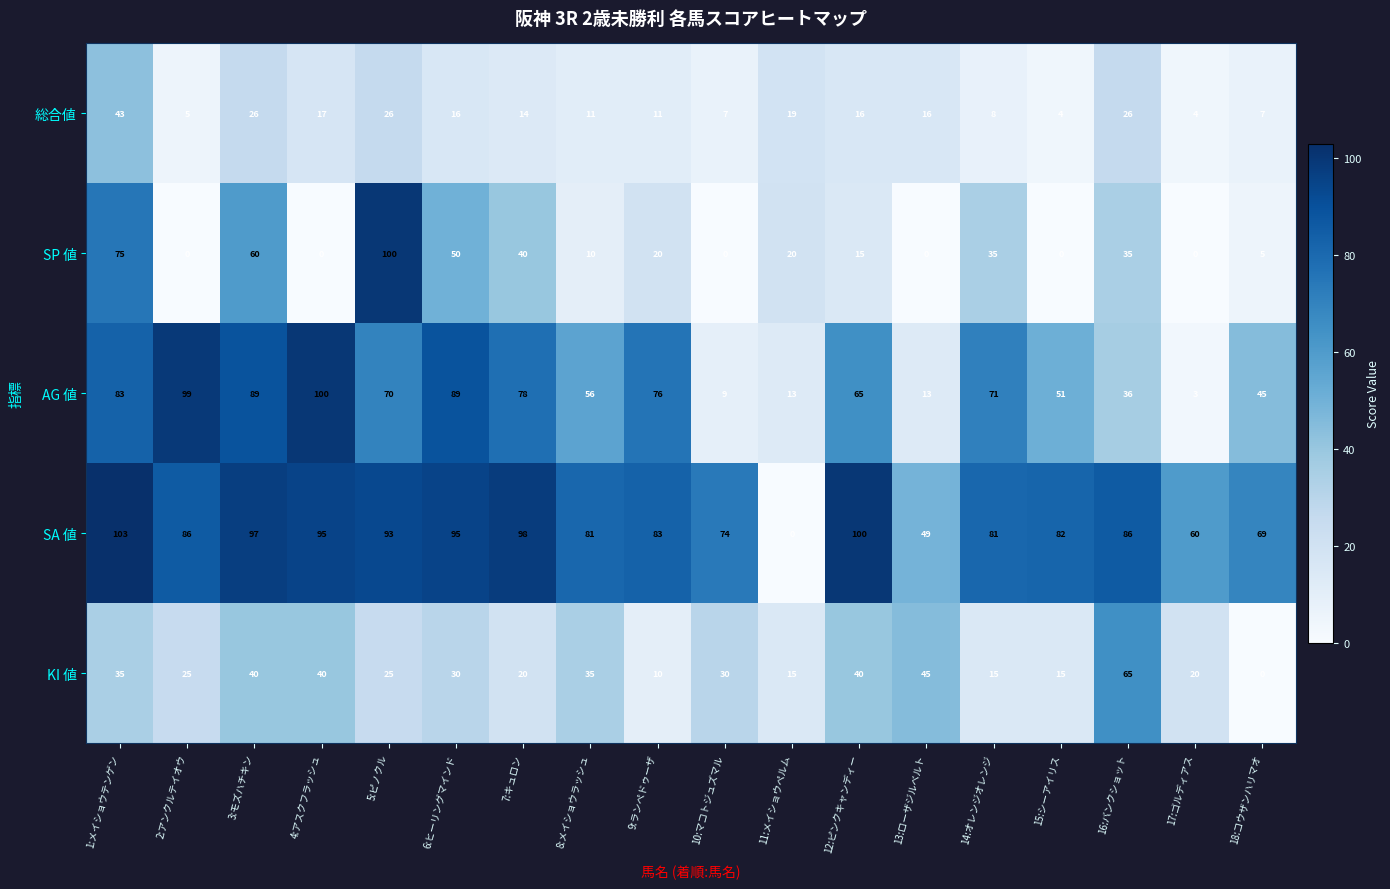

What is the difference between the second highest and second lowest values in the AG 値 series?

90